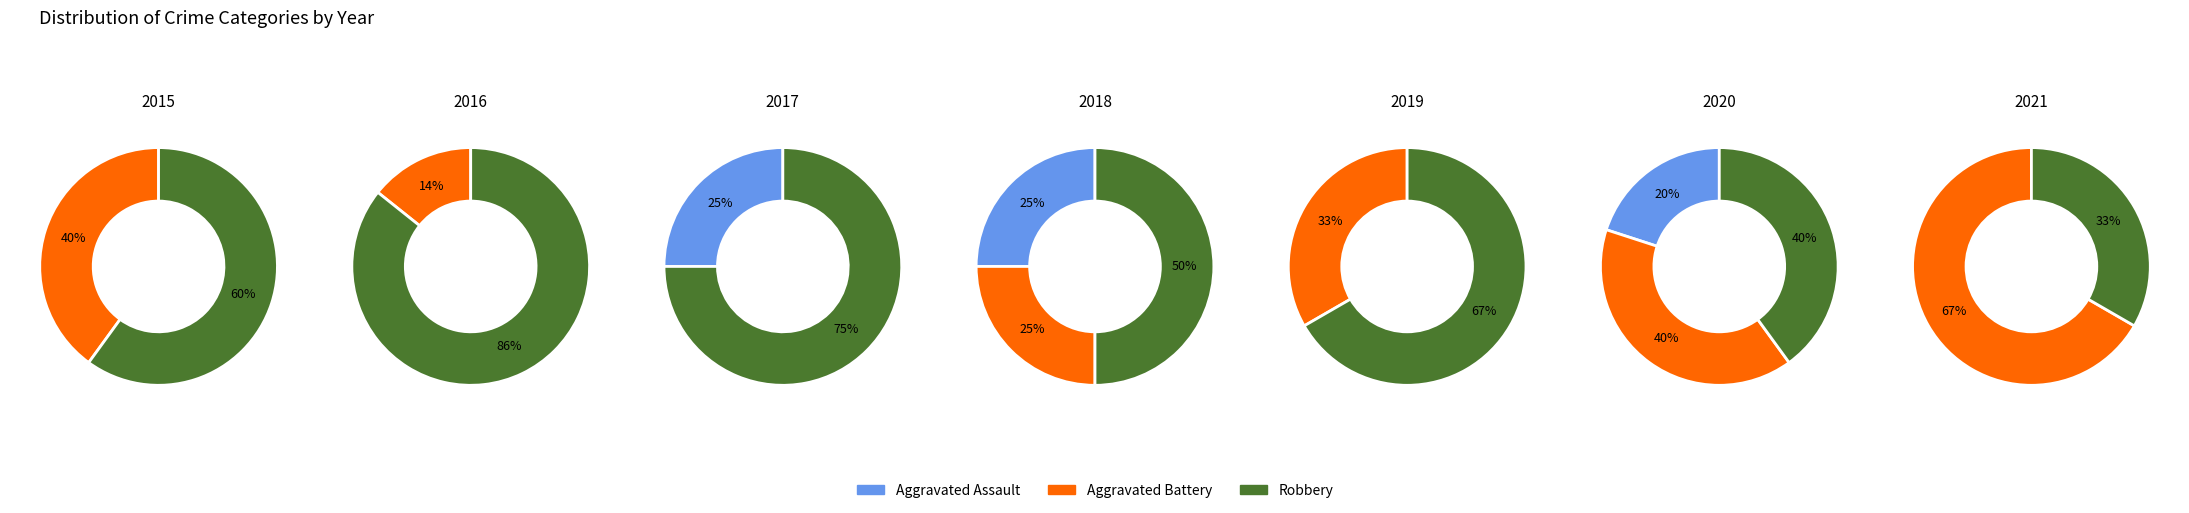

Does 2015 represent more than half of the total?

No